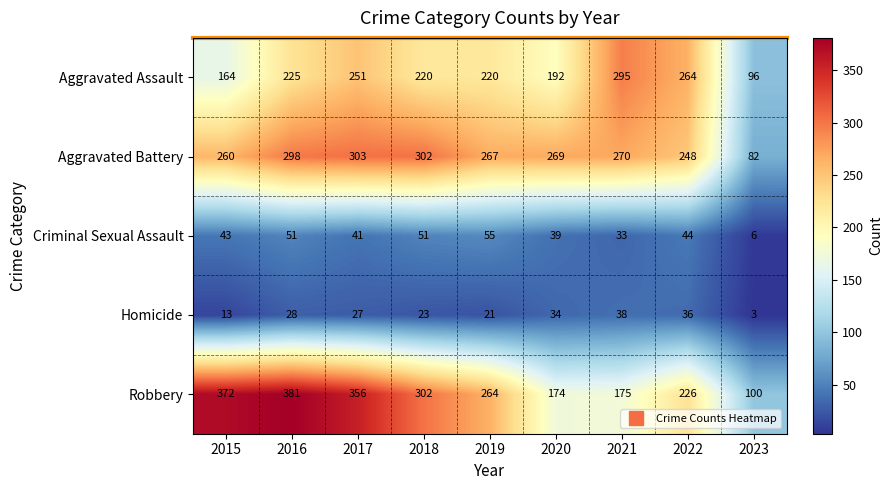

At which category is the sum across all series the highest?

2016